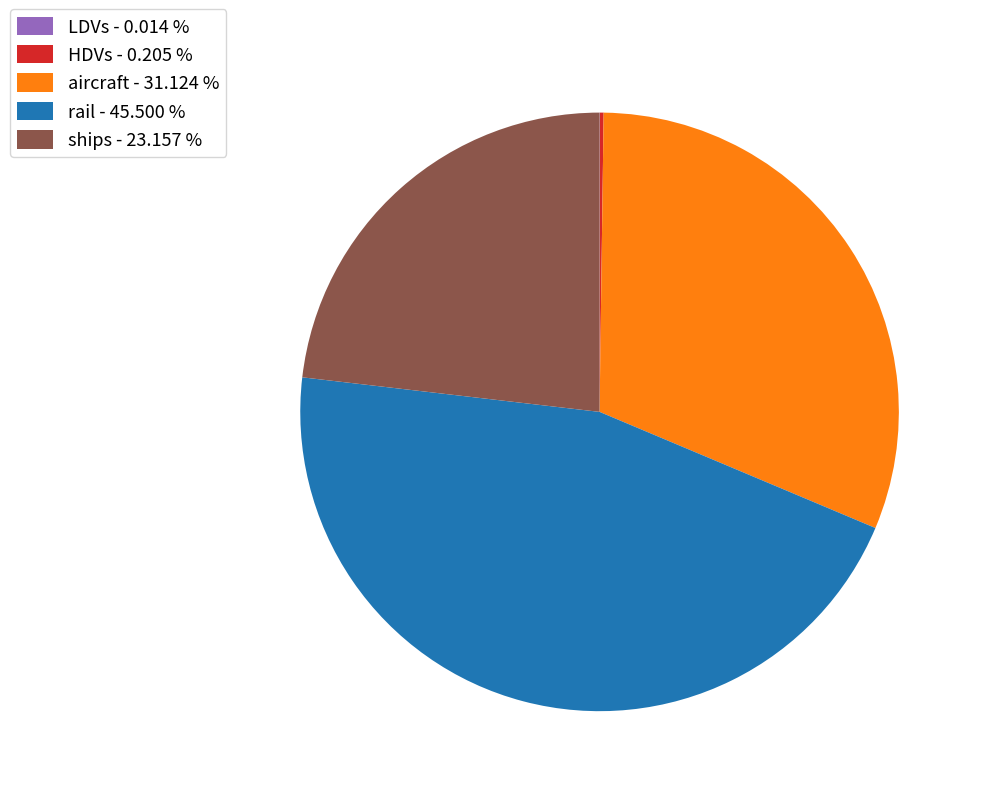

Is there any slice that represents more than half of the pie?

No